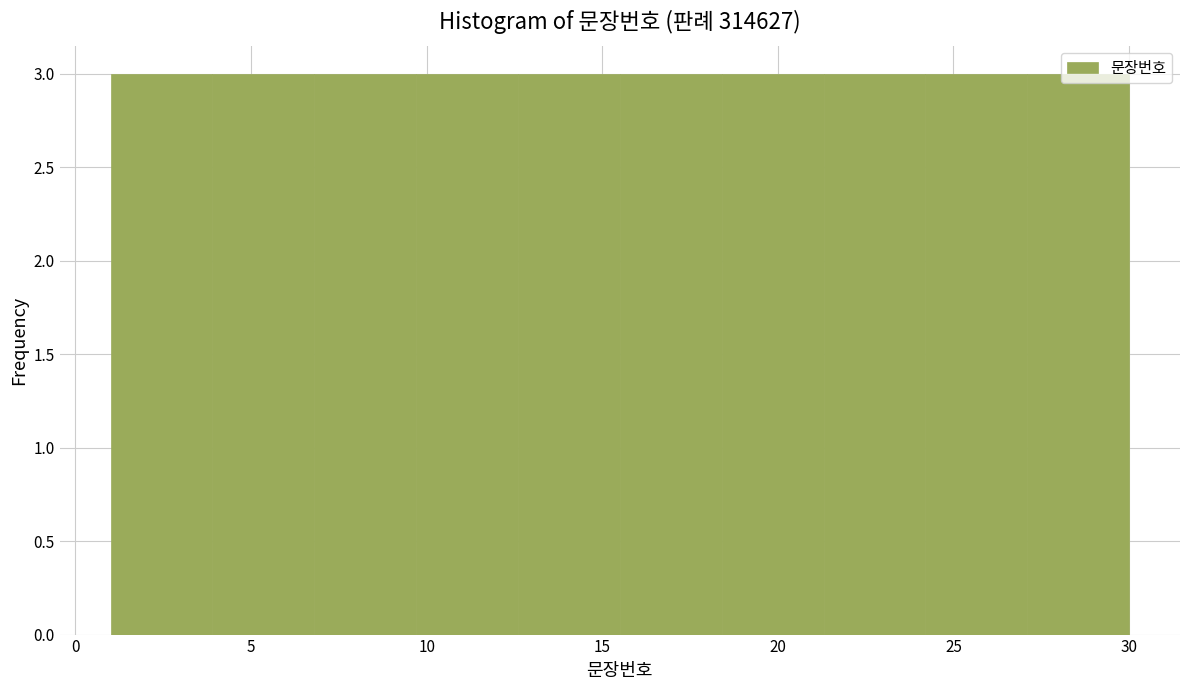

Reading left to right, transcribe this chart: for each bar, give the range it covers on the x-axis and its height. Neither the bar edges nor the heights are printed on the chart, so give them approximately, as read against the axes.

1.0 to 3.9: 3
3.9 to 6.8: 3
6.8 to 9.7: 3
9.7 to 12.6: 3
12.6 to 15.5: 3
15.5 to 18.4: 3
18.4 to 21.3: 3
21.3 to 24.2: 3
24.2 to 27.1: 3
27.1 to 30.0: 3